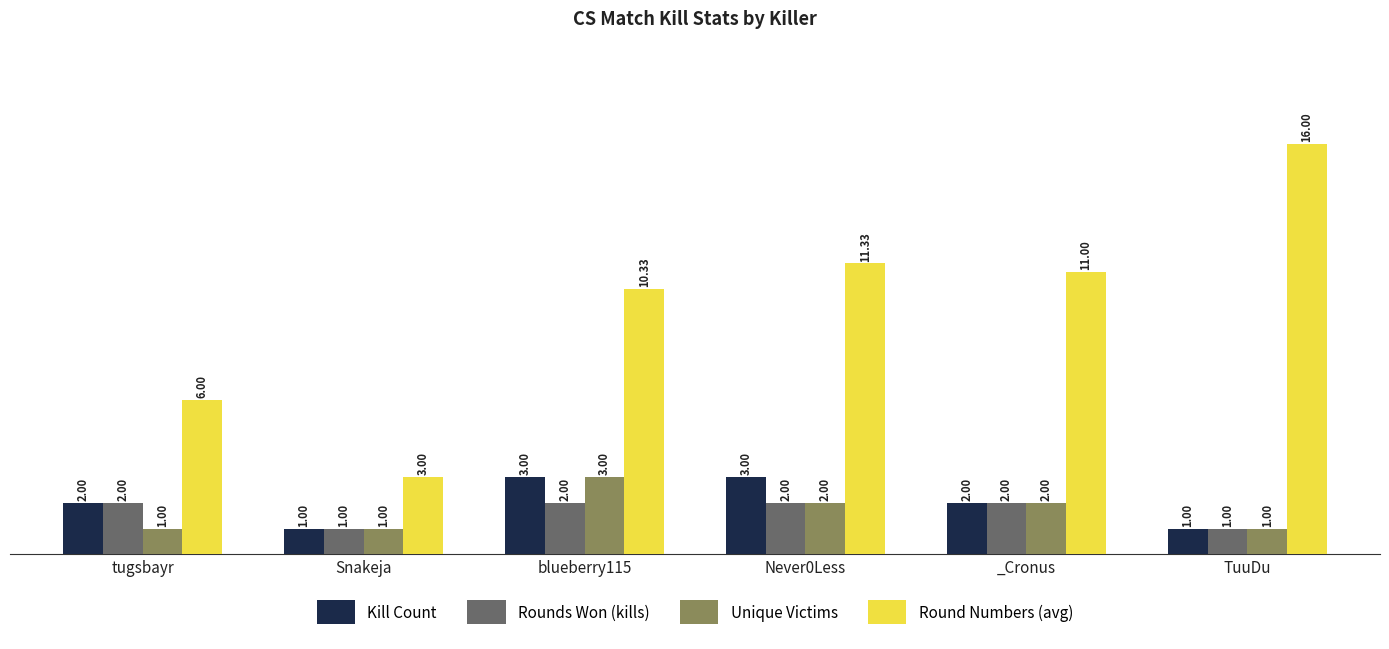

Which series has the widest spread of values?

Round Numbers (avg)